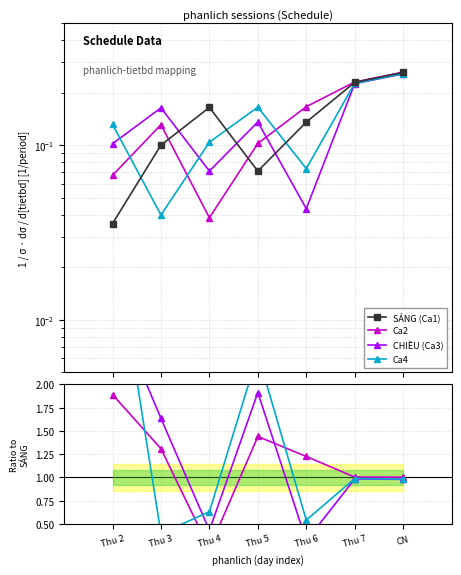

The CHIỀU (Ca3) series shows 0.0 at Thu 4. True or false?

False